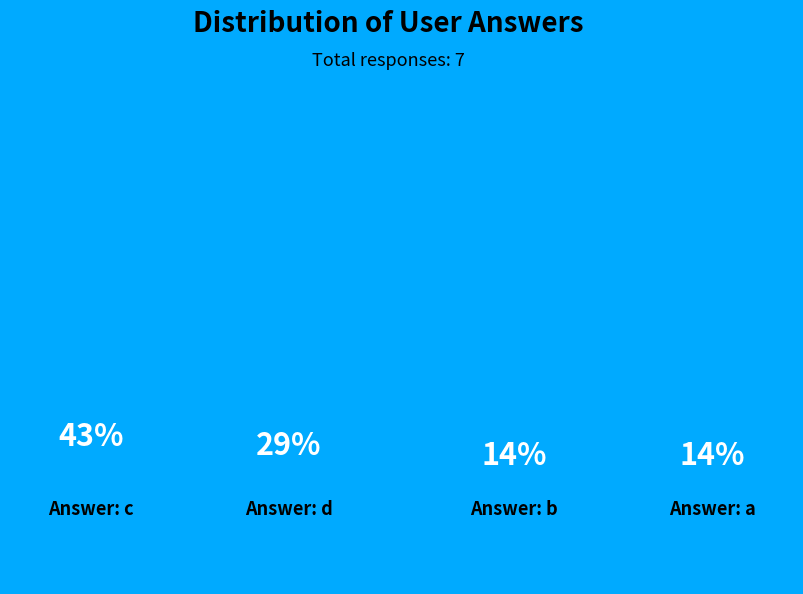

The b slice represents 14% of the pie. True or false?

True